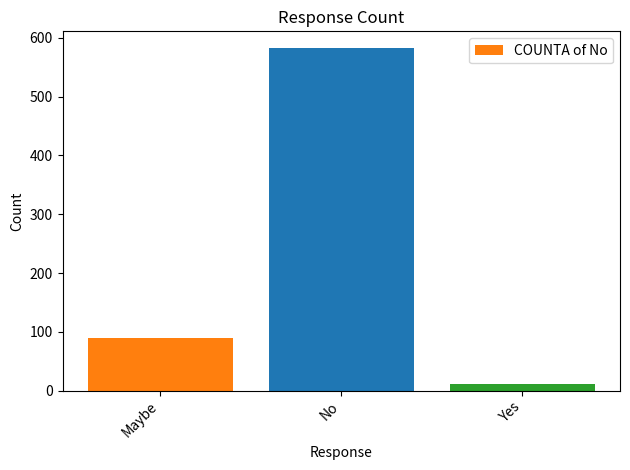

Reading right to left, list all the values displayed in this chart.

Yes=11	No=582	Maybe=90